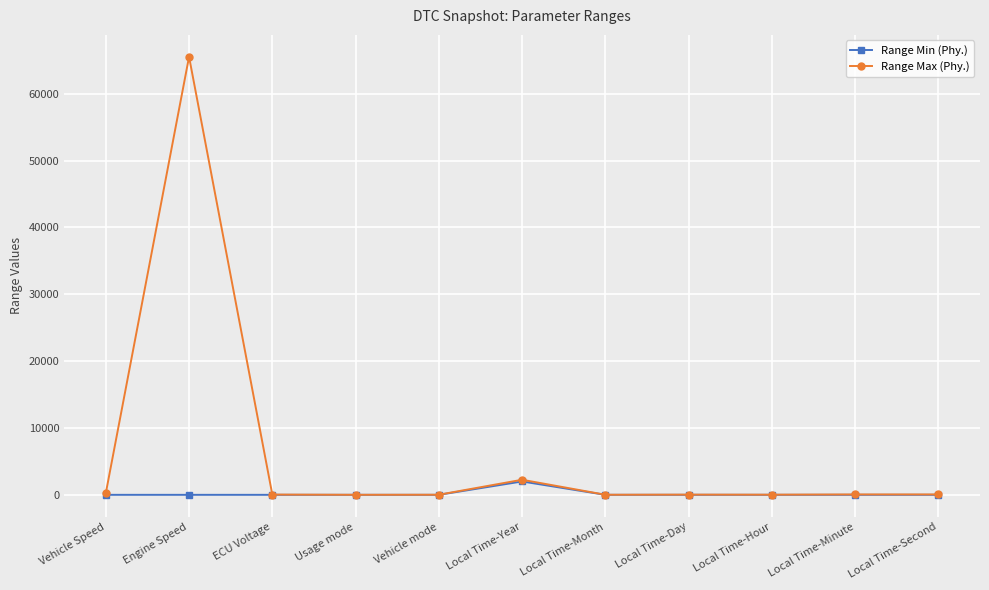

Where does the Range Max (Phy.) series first go above 39?

Vehicle Speed